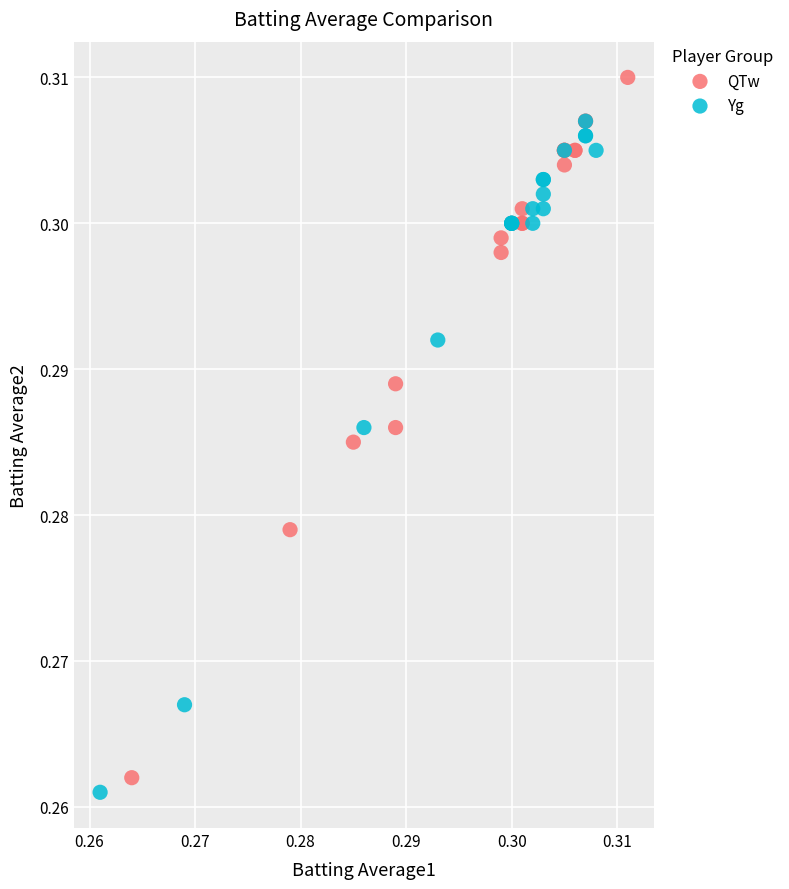

Which series reaches the maximum Y coordinate?

QTw